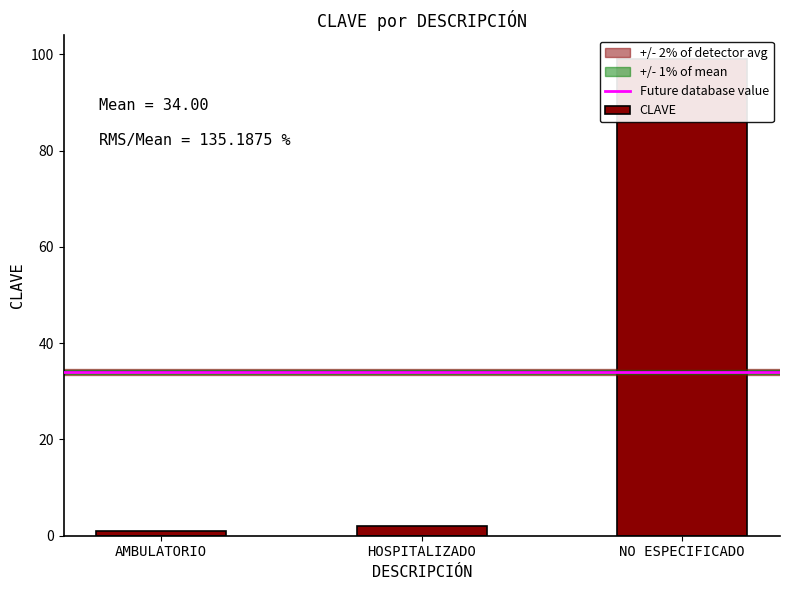

Which category has the highest value across all series?

NO ESPECIFICADO